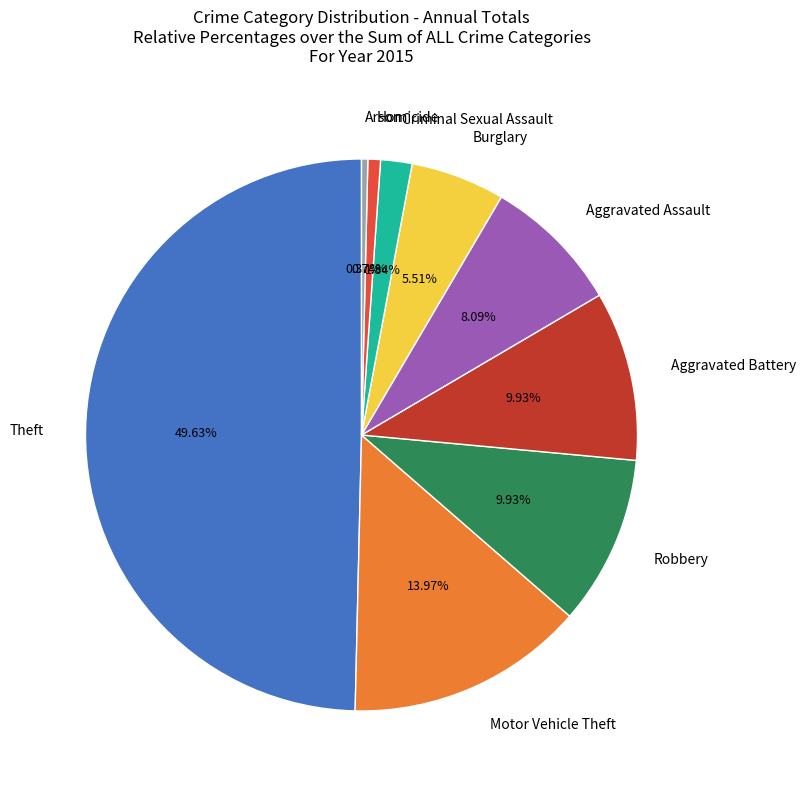

How many segments does this pie chart have?

9